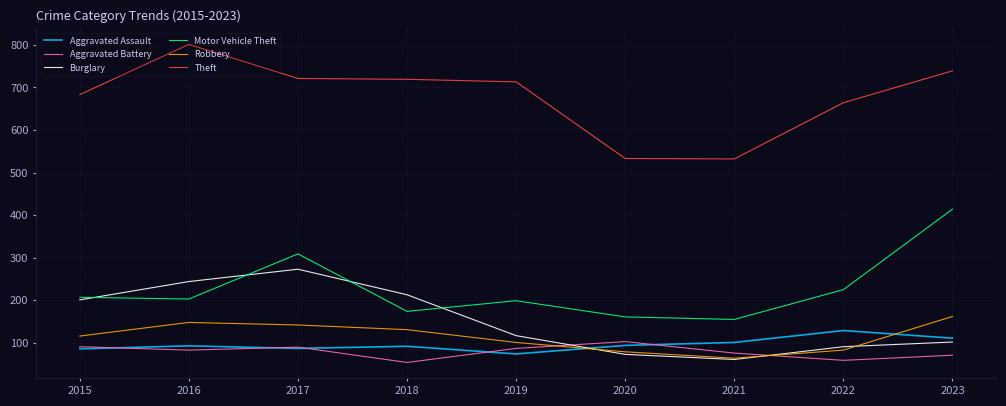

At 2018, list the series in order from smallest to largest.

Aggravated Battery, Aggravated Assault, Robbery, Motor Vehicle Theft, Burglary, Theft